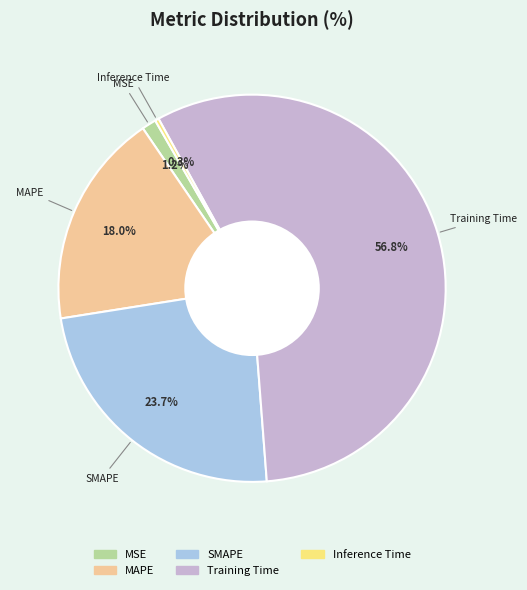

Is there any slice that represents more than half of the pie?

Yes